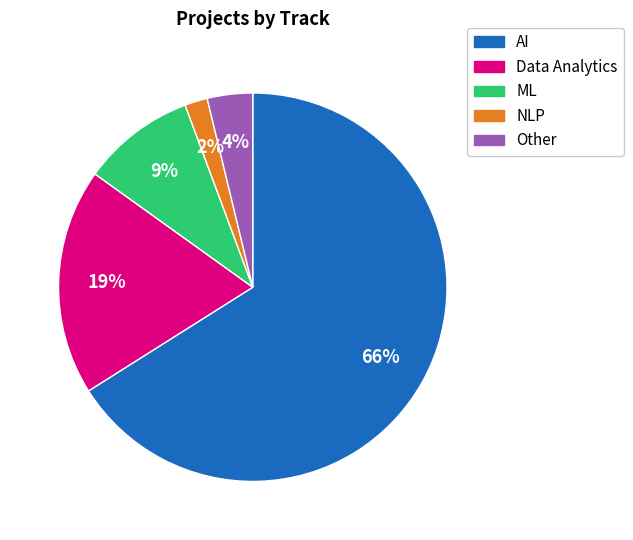

What is the largest slice in the pie chart?

AI